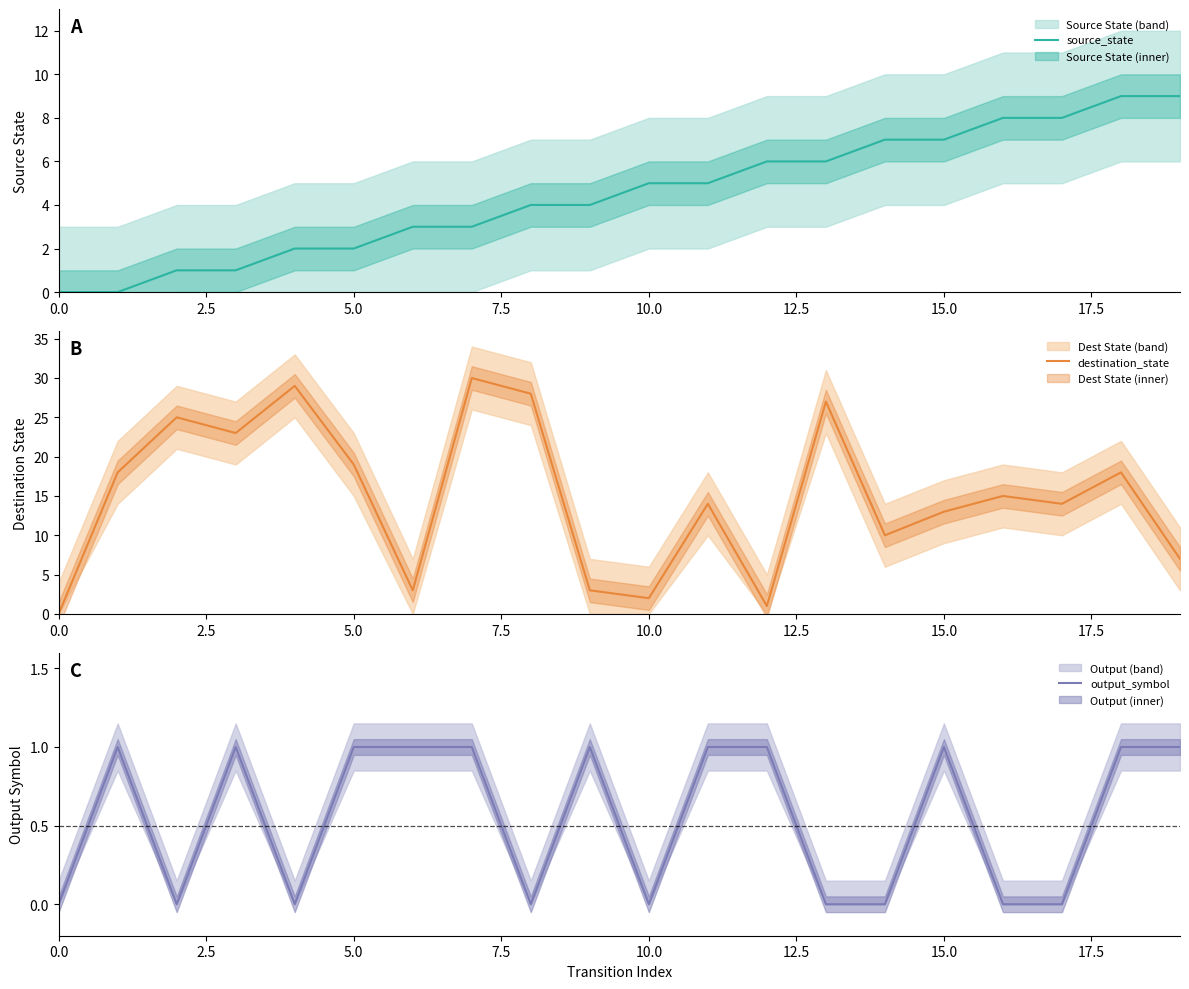

At how many categories does at least one series exceed 20?

6